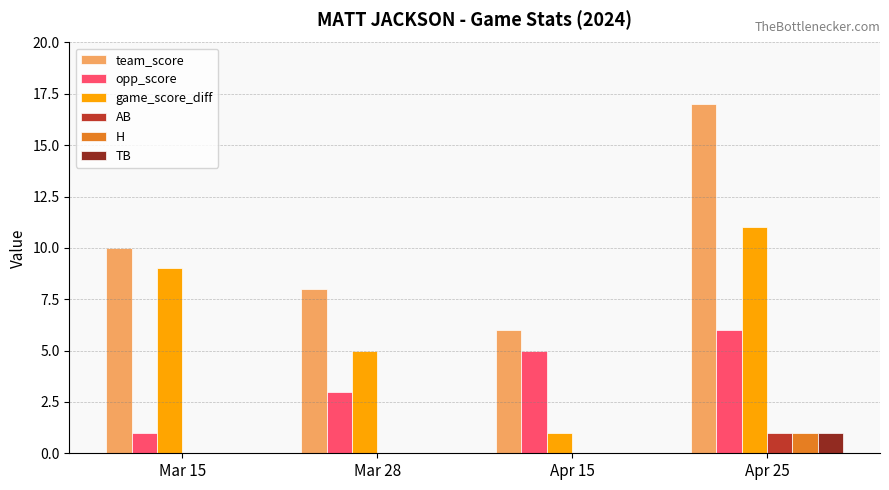

Reading right to left, extract all data points from this chart.

team_score: Apr 25=17	Apr 15=6	Mar 28=8	Mar 15=10
opp_score: Apr 25=6	Apr 15=5	Mar 28=3	Mar 15=1
game_score_diff: Apr 25=11	Apr 15=1	Mar 28=5	Mar 15=9
AB: Apr 25=1	Apr 15=0	Mar 28=0	Mar 15=0
H: Apr 25=1	Apr 15=0	Mar 28=0	Mar 15=0
TB: Apr 25=1	Apr 15=0	Mar 28=0	Mar 15=0